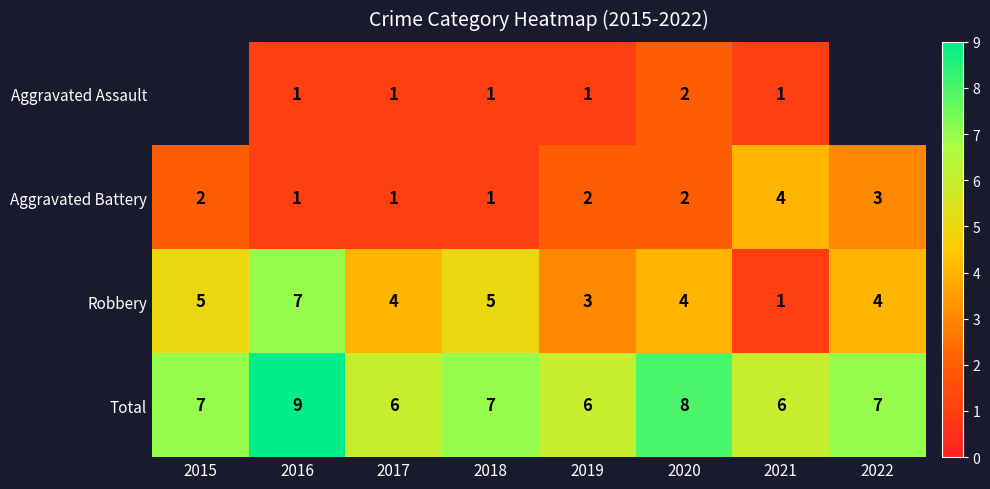

Is it true that Robbery equals 0.8 at 2019?

False